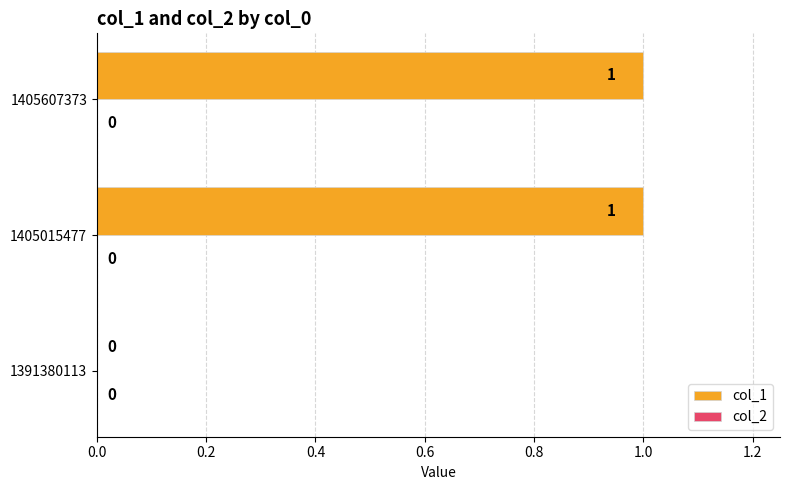

How many values are above zero?

2